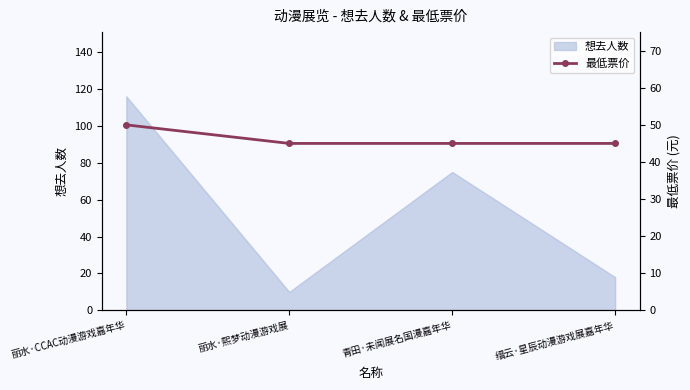

True or false: 想去人数 has a value of 7 at 缙云·星辰动漫游戏展嘉年华.

False